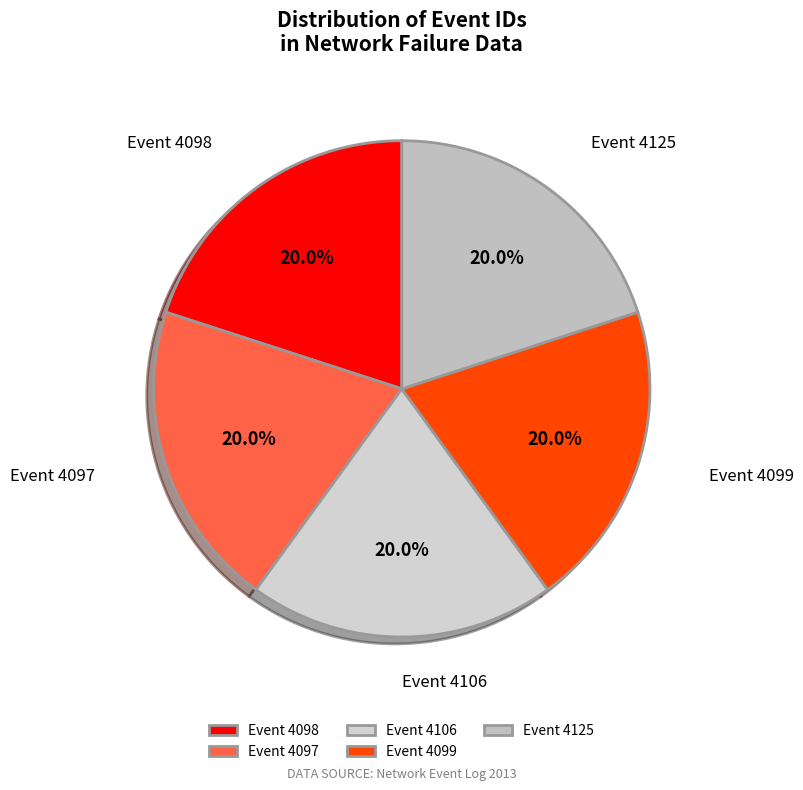

Does any single category account for the majority?

No